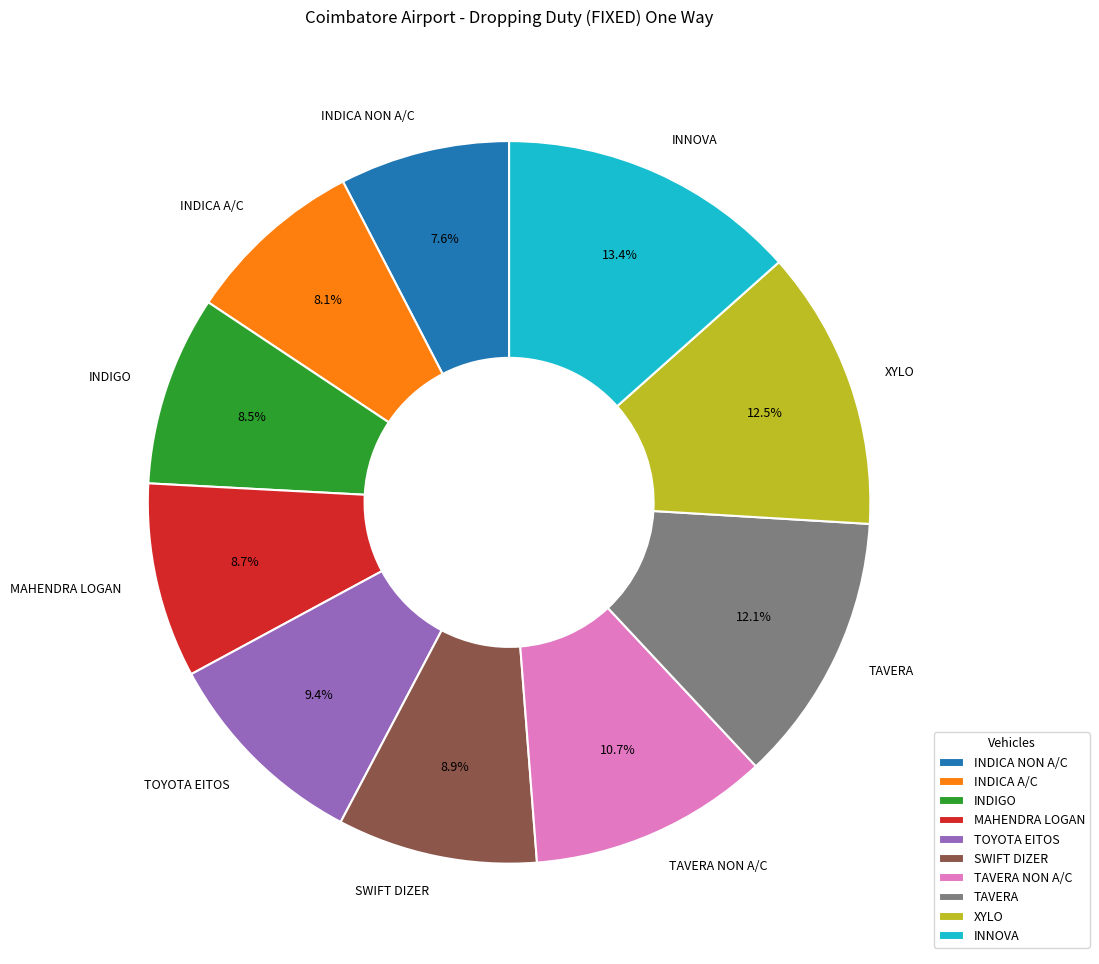

How much of the chart is everything except XYLO?

87.5%